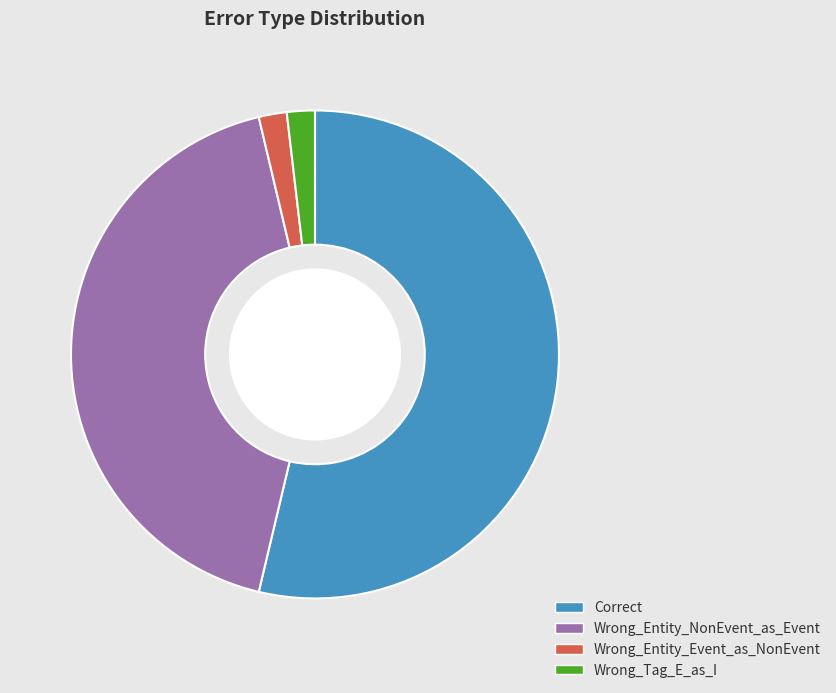

Does Correct account for over 50% of the chart?

Yes